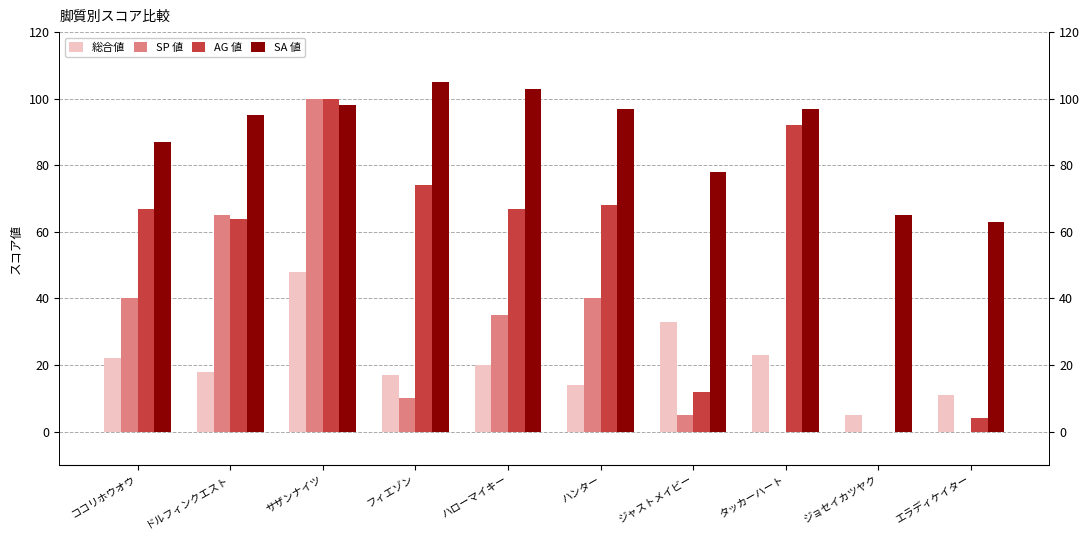

What is the difference between the AG 値 values at ジョセイカツヤク and ココリホウオウ?

67